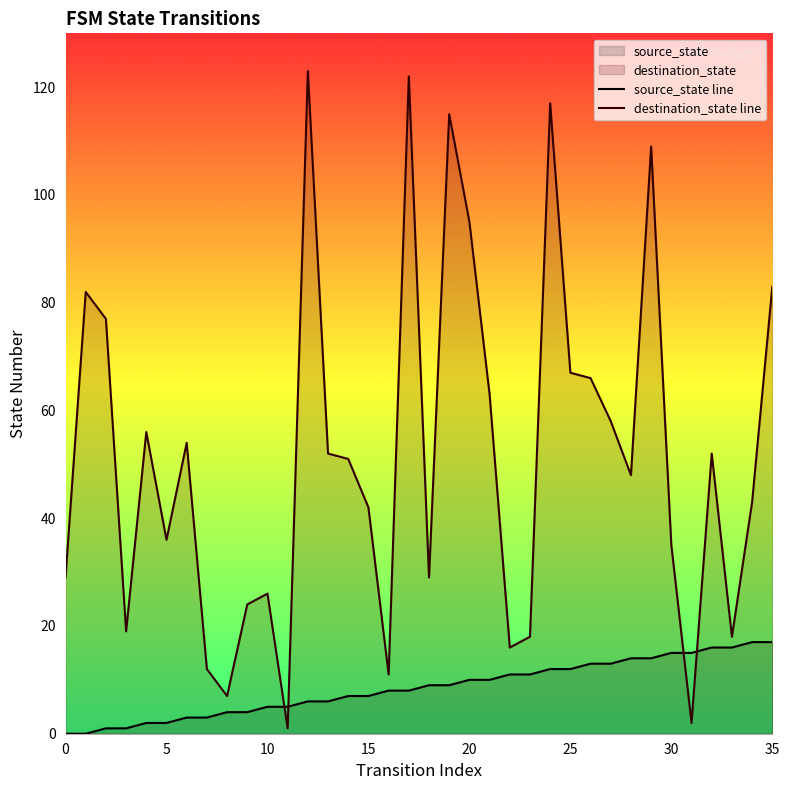

The source_state line series shows 5 at 11. True or false?

True